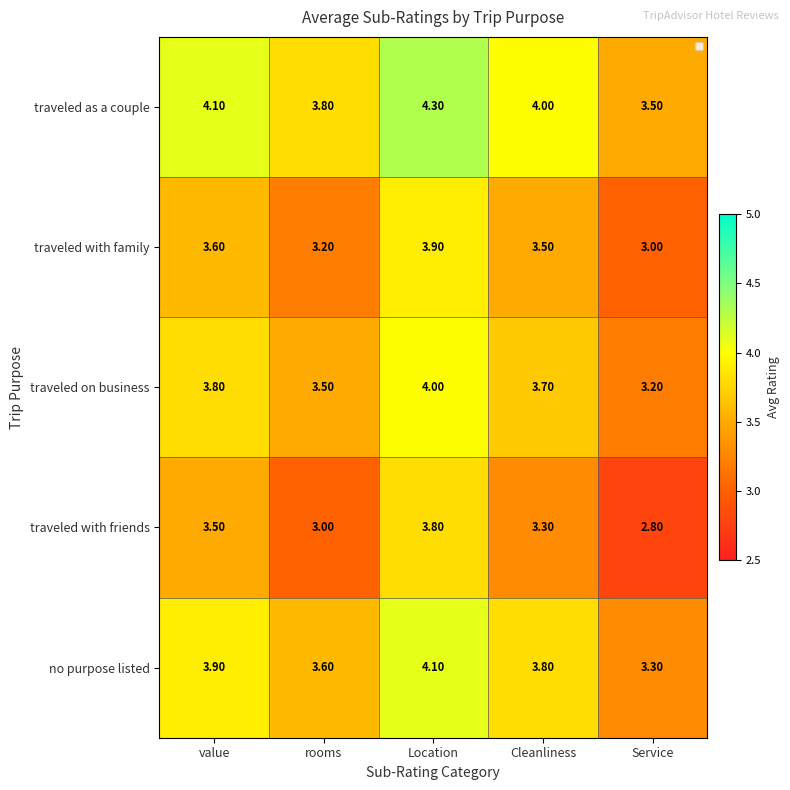

Which series has the largest range (max minus min)?

traveled with friends